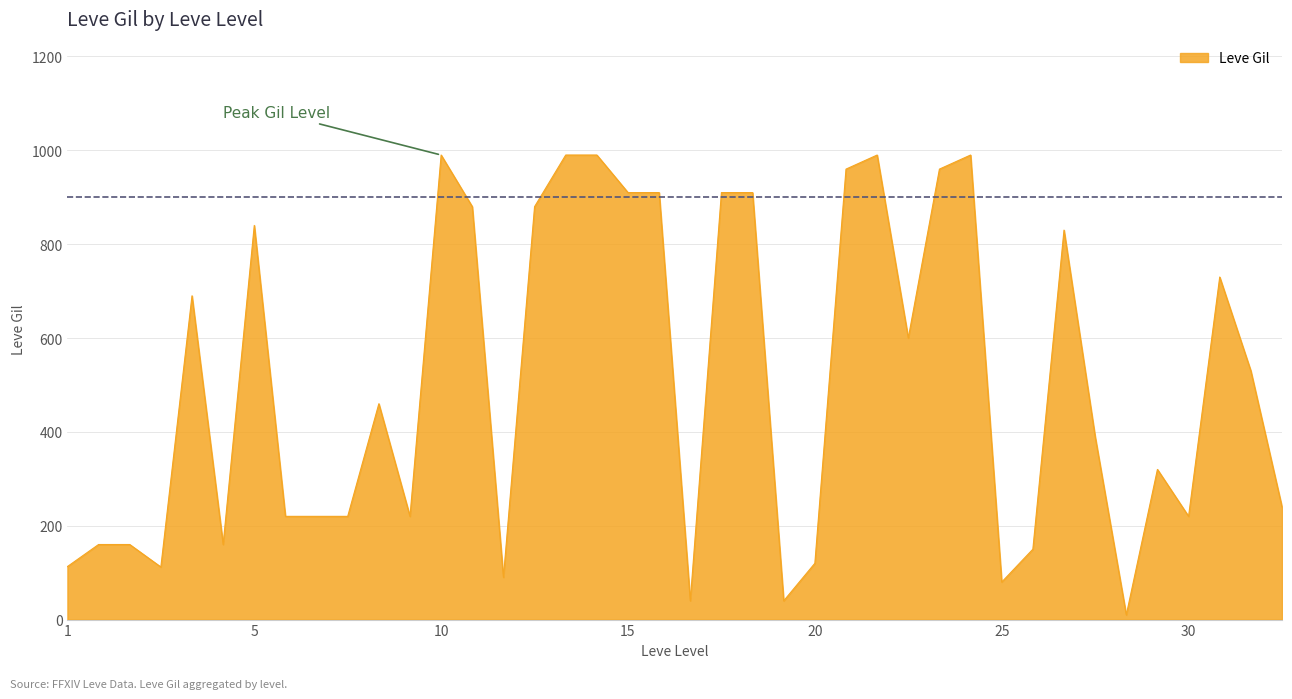

What is the greatest value displayed?

990